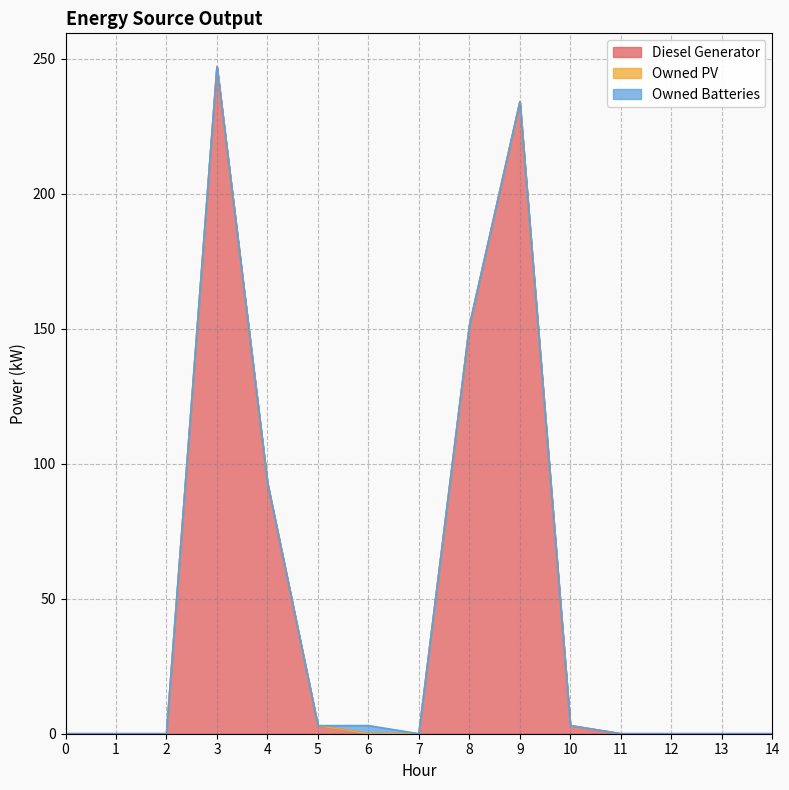

True or false: Diesel Generator and Owned Batteries intersect in this chart.

True